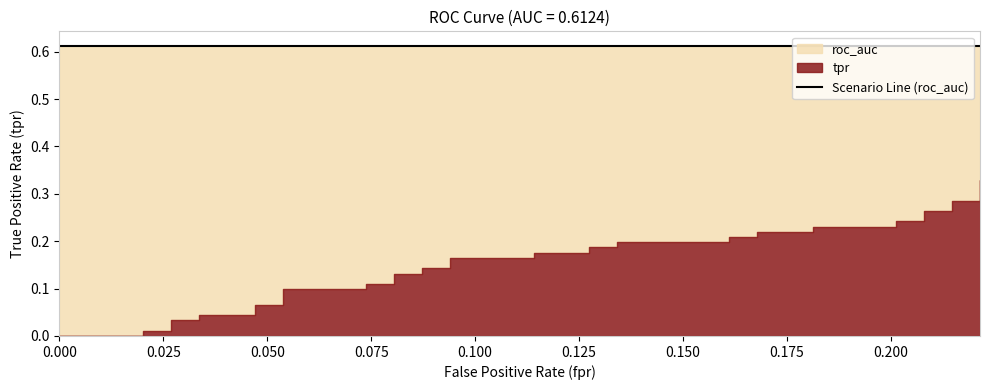

True or false: tpr and roc_auc cross at least once.

False